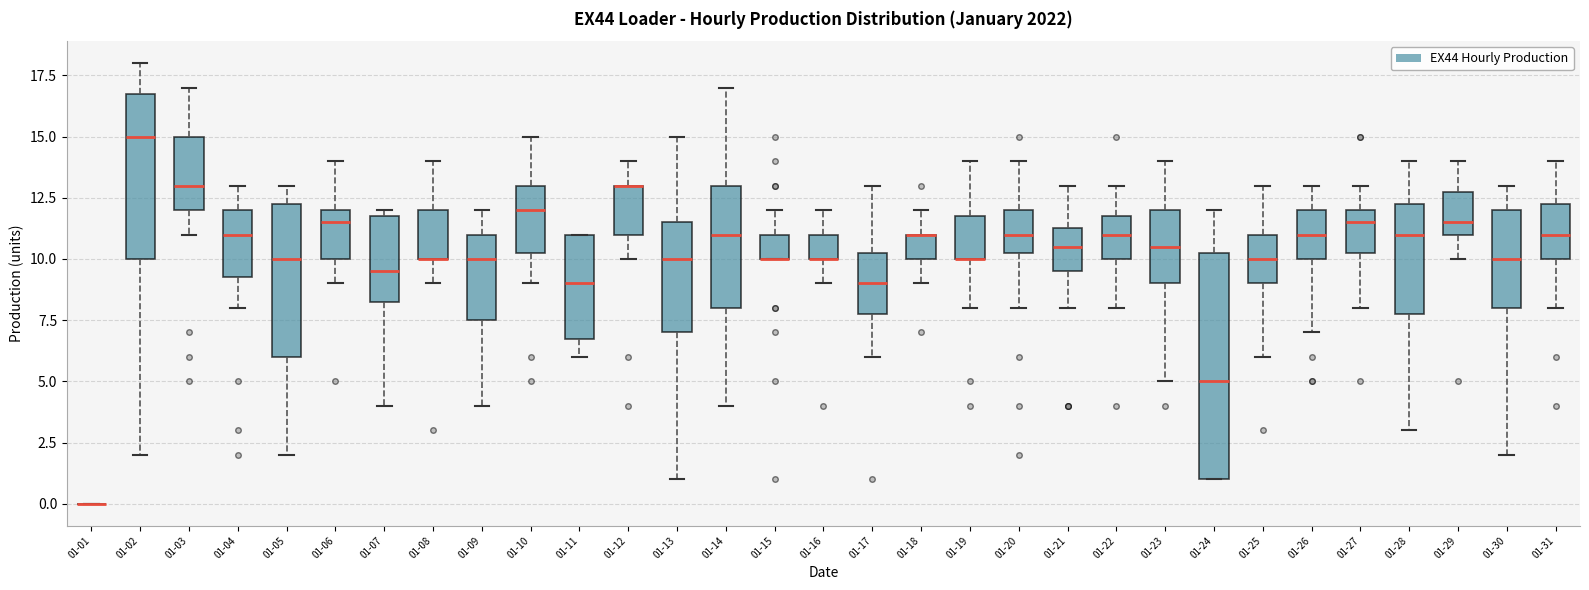

Comparing the boxes themselves (not the whiskers), which one is the tallest?

01-24